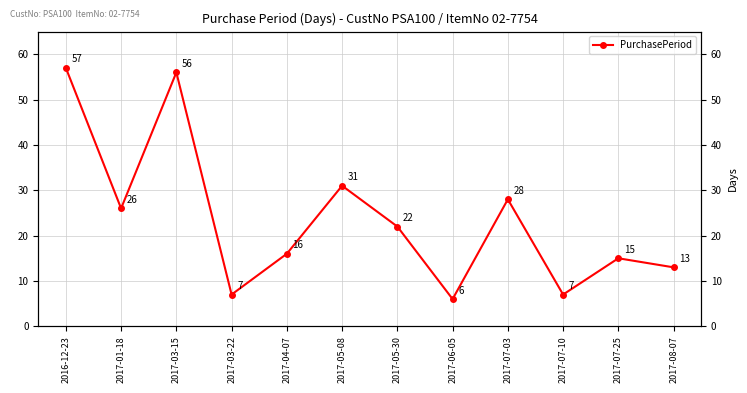

List the labels in order of value, largest first.

2016-12-23, 2017-03-15, 2017-05-08, 2017-07-03, 2017-01-18, 2017-05-30, 2017-04-07, 2017-07-25, 2017-08-07, 2017-03-22, 2017-07-10, 2017-06-05